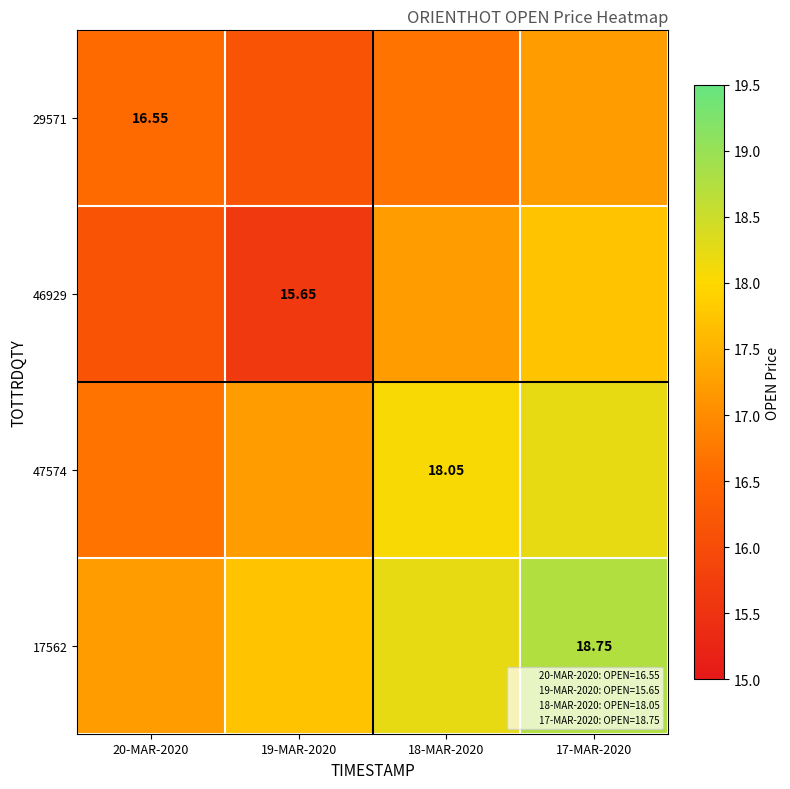

What is the difference between the 29571 values at 18-MAR-2020 and 20-MAR-2020?

0.1